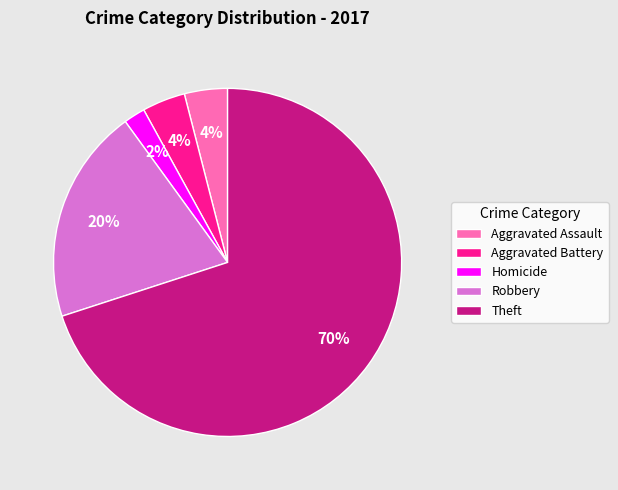

What is the ratio of the value at Homicide to the value at Aggravated Assault?

0.5